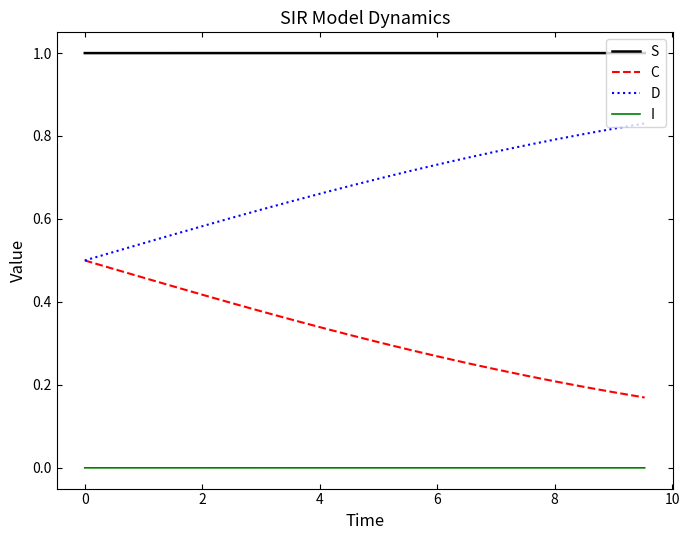

Is this an area chart (filled region under the line)?

No